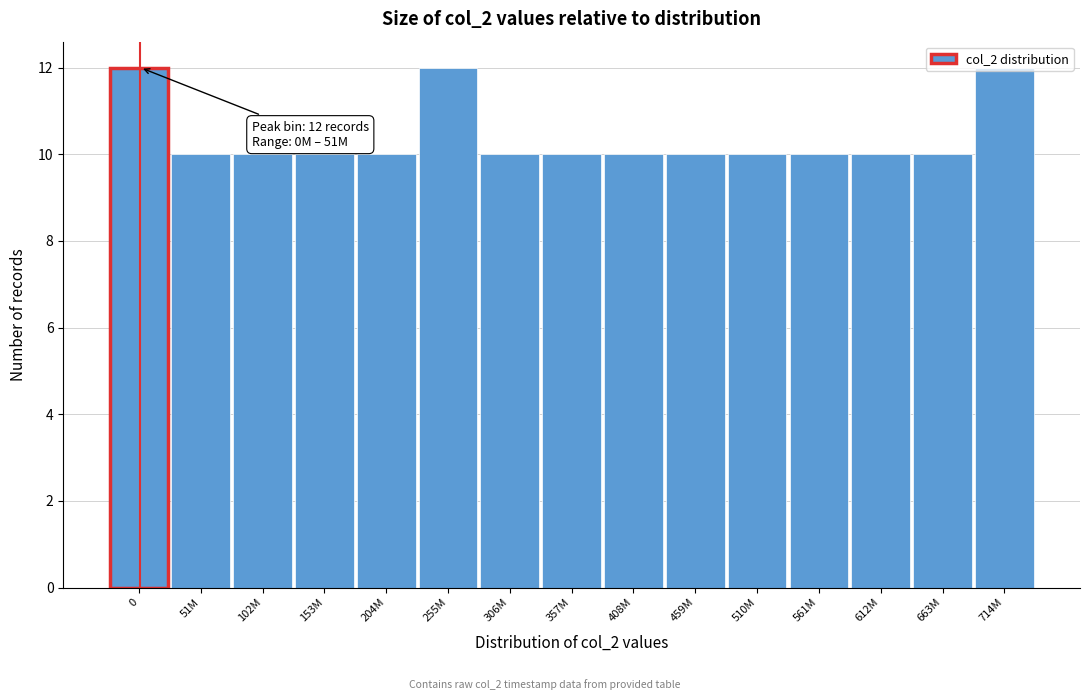

What is the sum of the values at 0 and 663M?

22